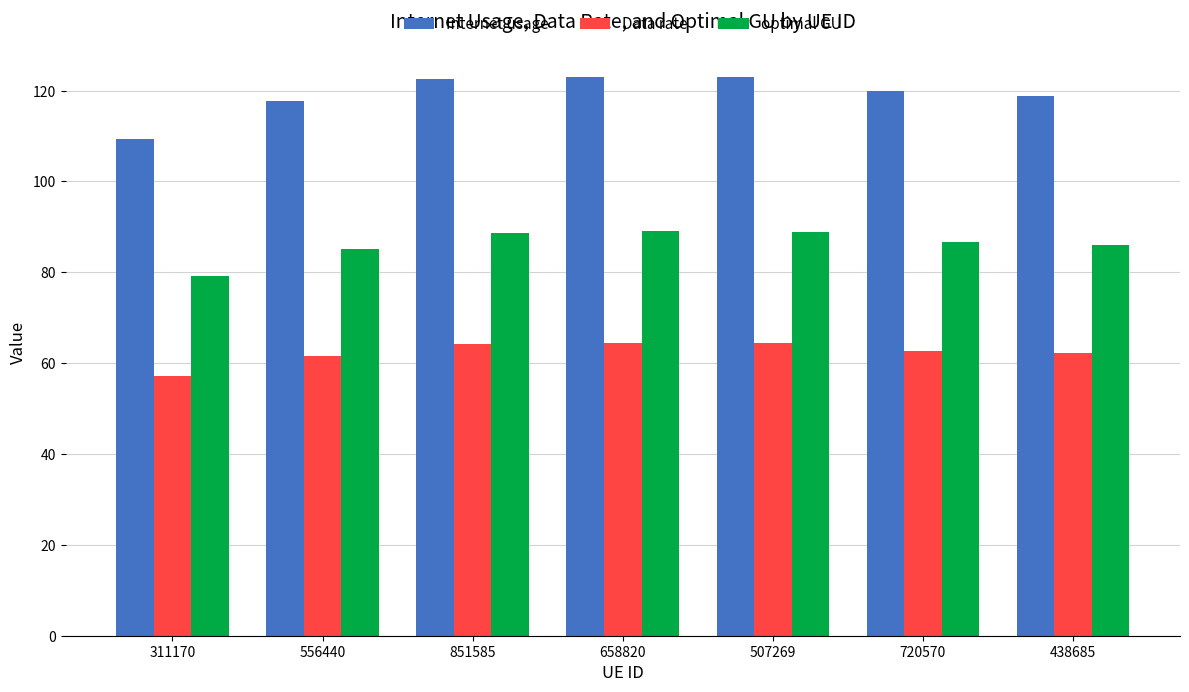

What are all the series names shown in the legend?

Internet usage, Data rate, optimal GU